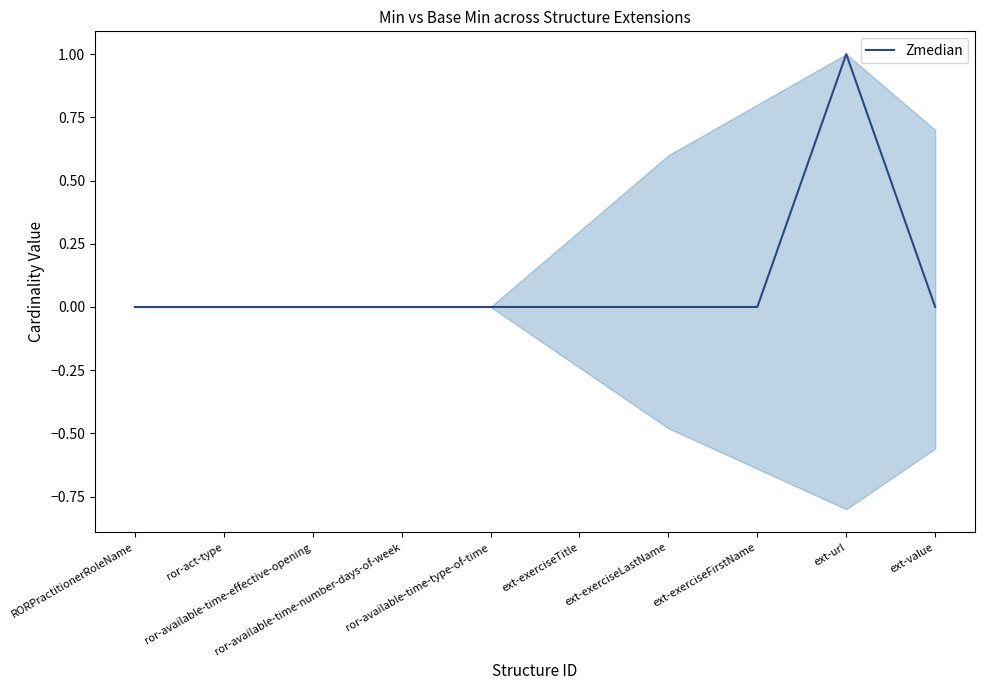

How many data points are above 0?

1